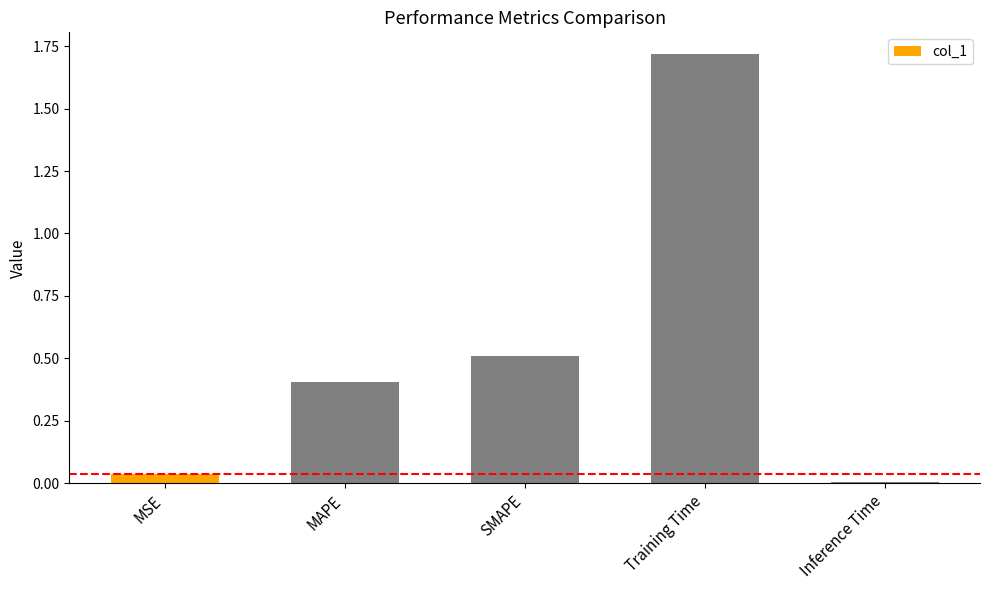

What is the label of the 1st bar from the right?

Inference Time